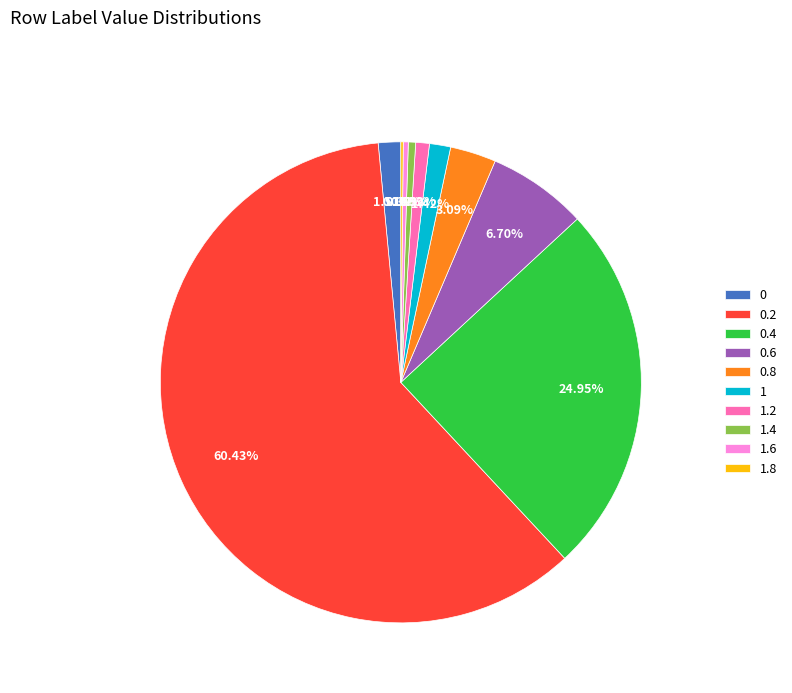

What percentage do 0.2 and 1.4 together represent?

60.9%